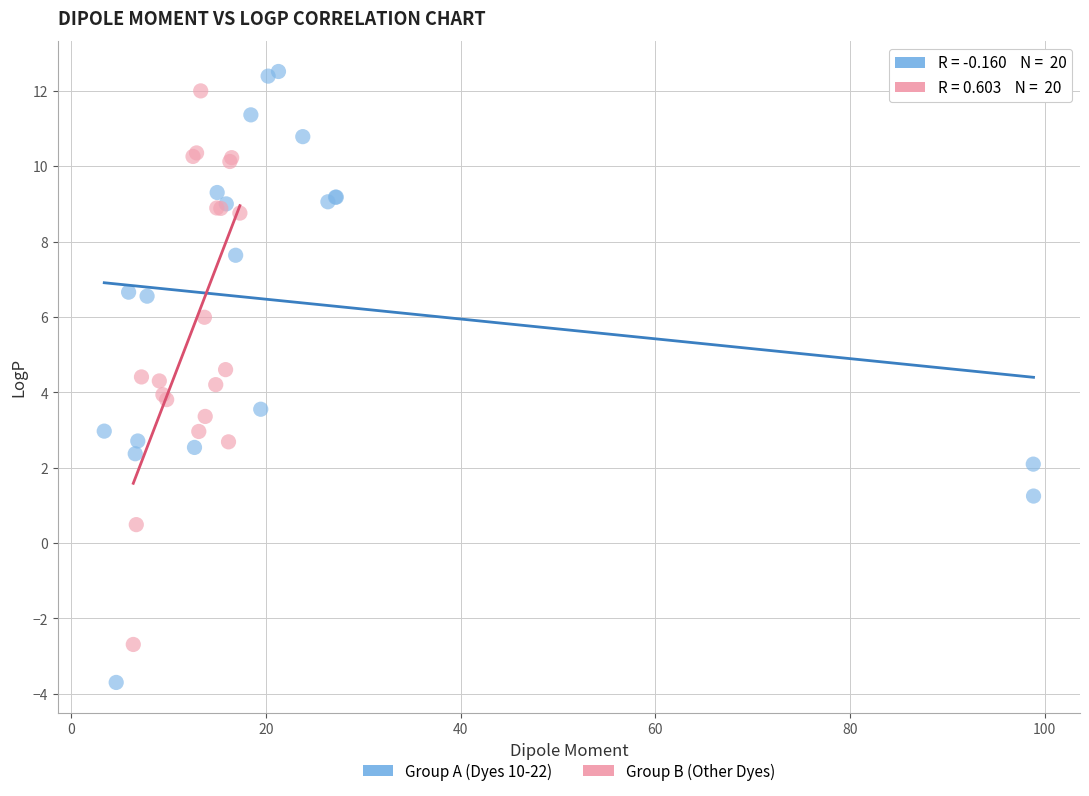

Which series contains the lowest Y value?

Group A (Dyes 10-22)